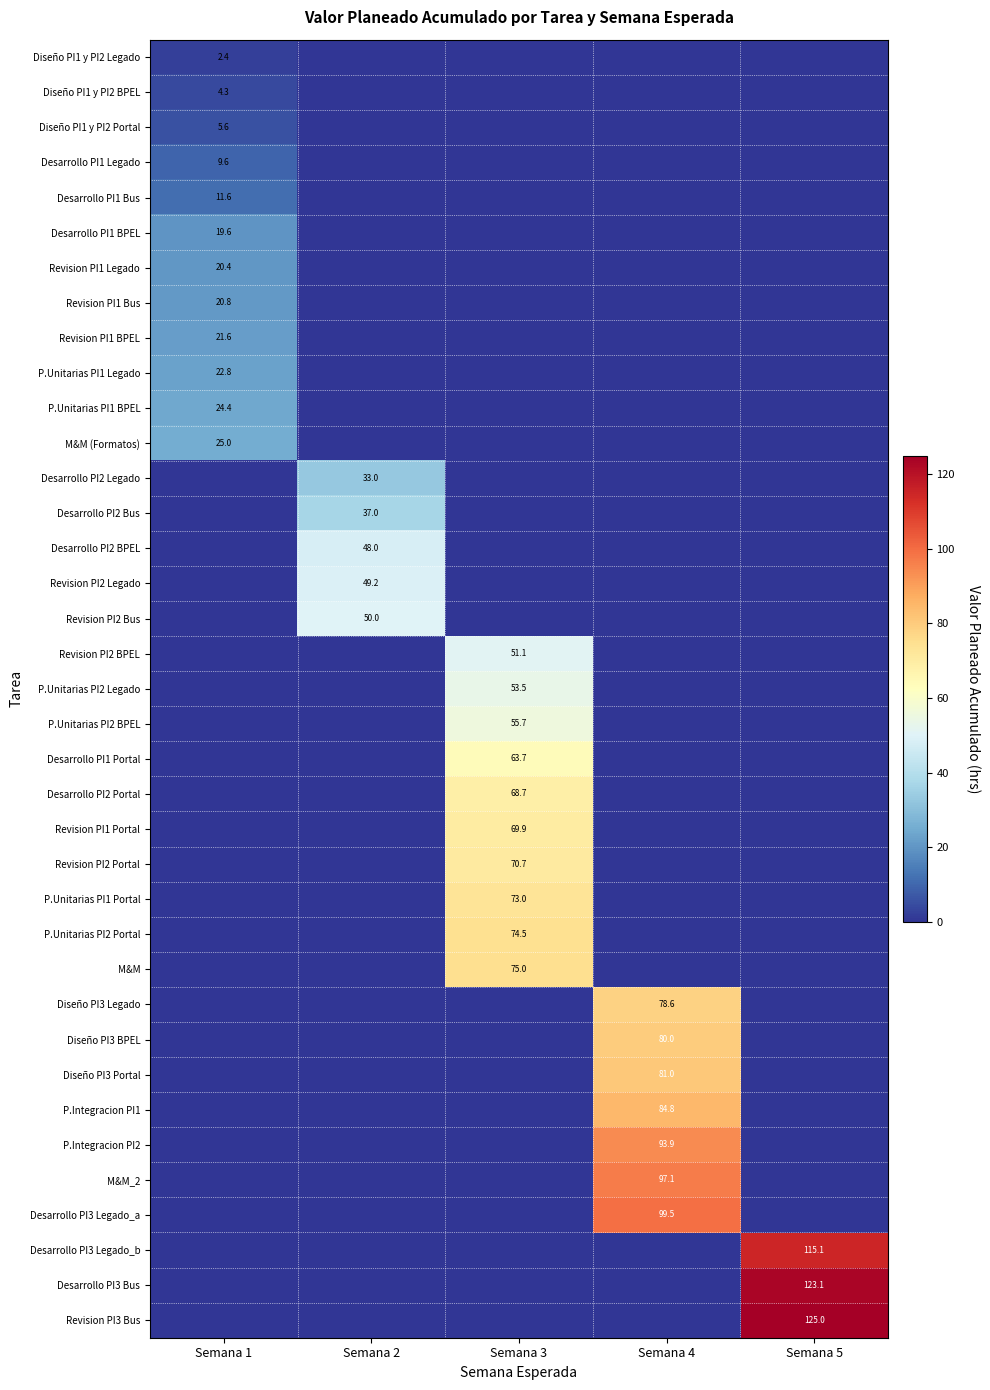

True or false: Revision PI2 Portal has a value of 41.3 at Semana 3.

False